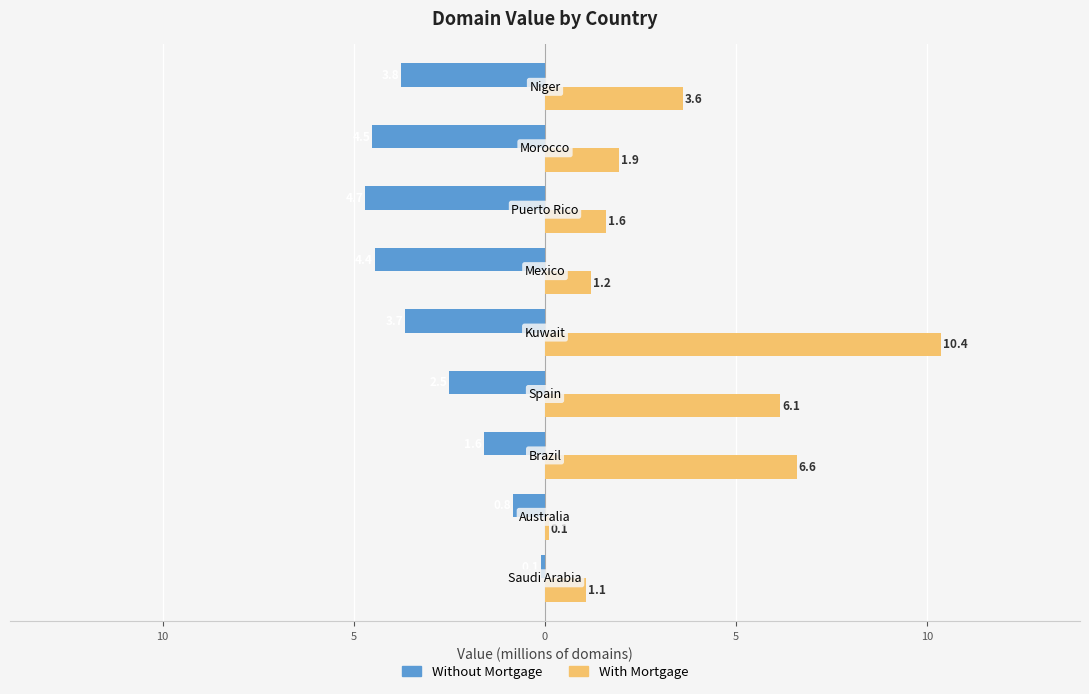

What are all the series names shown in the legend?

Without Mortgage, With Mortgage